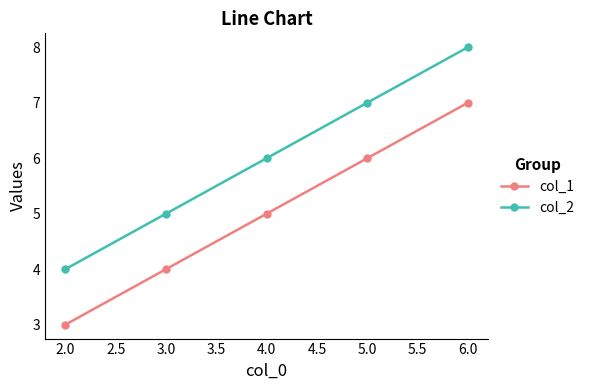

What is the difference between the maximum and minimum values in the col_2 series?

4